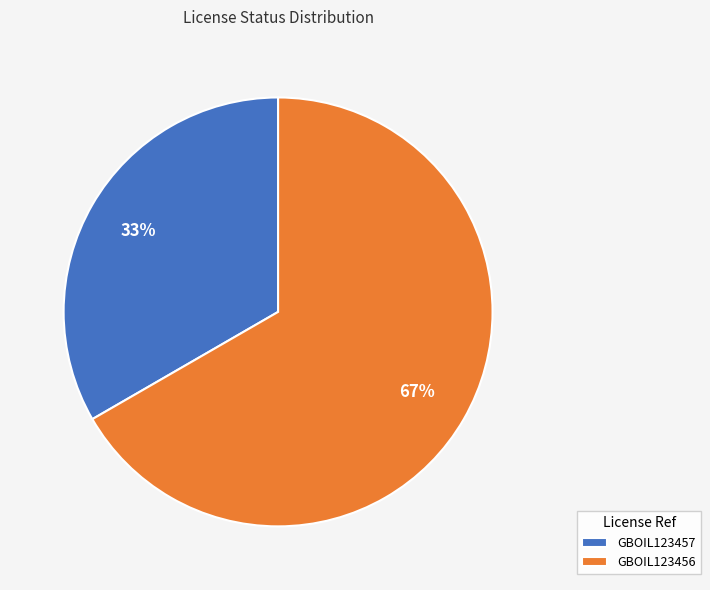

Is the sum of GBOIL123456 and GBOIL123457 greater than half?

Yes